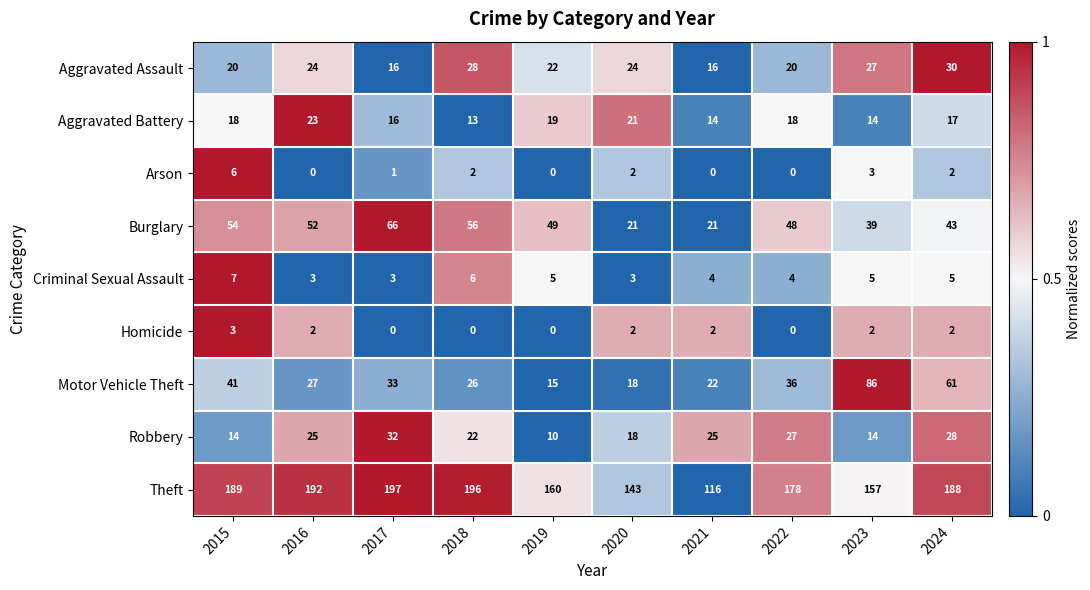

List the series in order of their peak value, lowest first.

Homicide, Arson, Criminal Sexual Assault, Aggravated Battery, Aggravated Assault, Robbery, Burglary, Motor Vehicle Theft, Theft